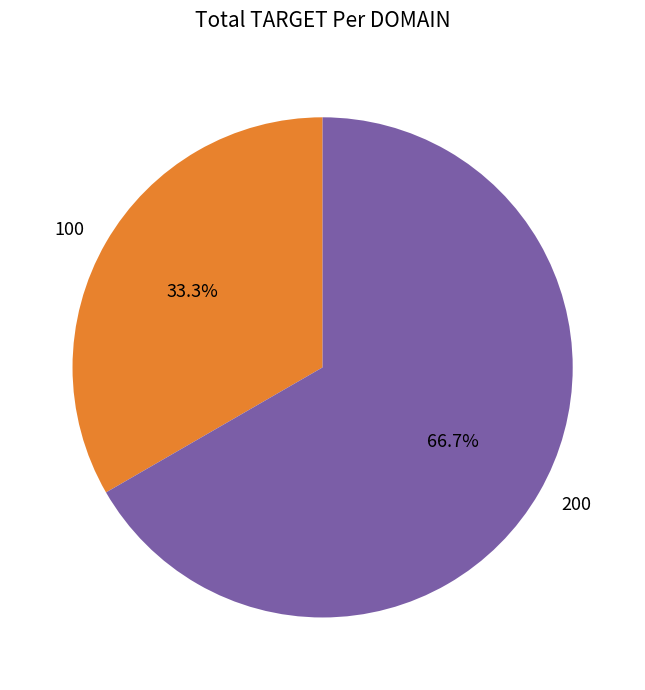

Does any single category account for the majority?

Yes